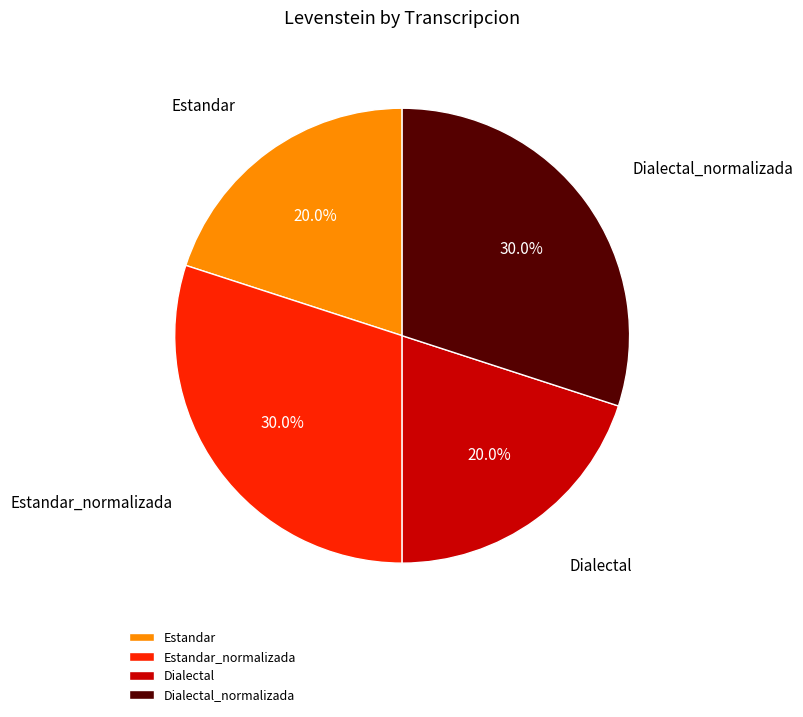

What is the ratio of the value at Estandar to the value at Estandar_normalizada?

0.7